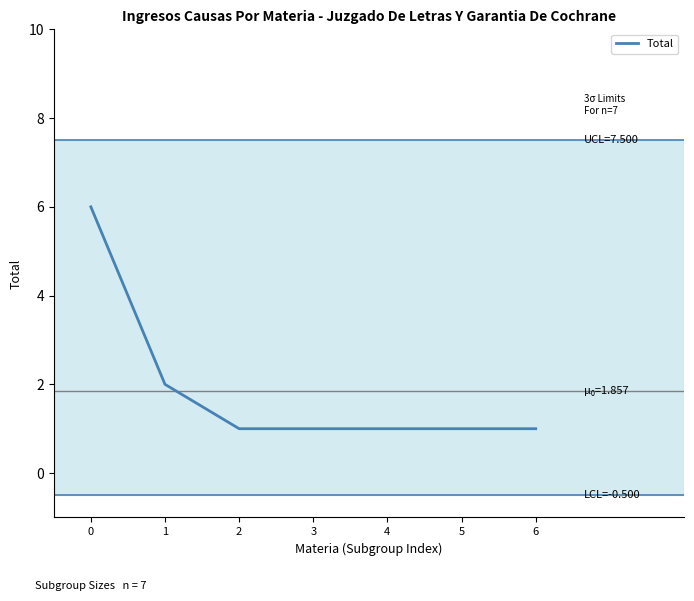

What is the minimum value shown in the chart?

1